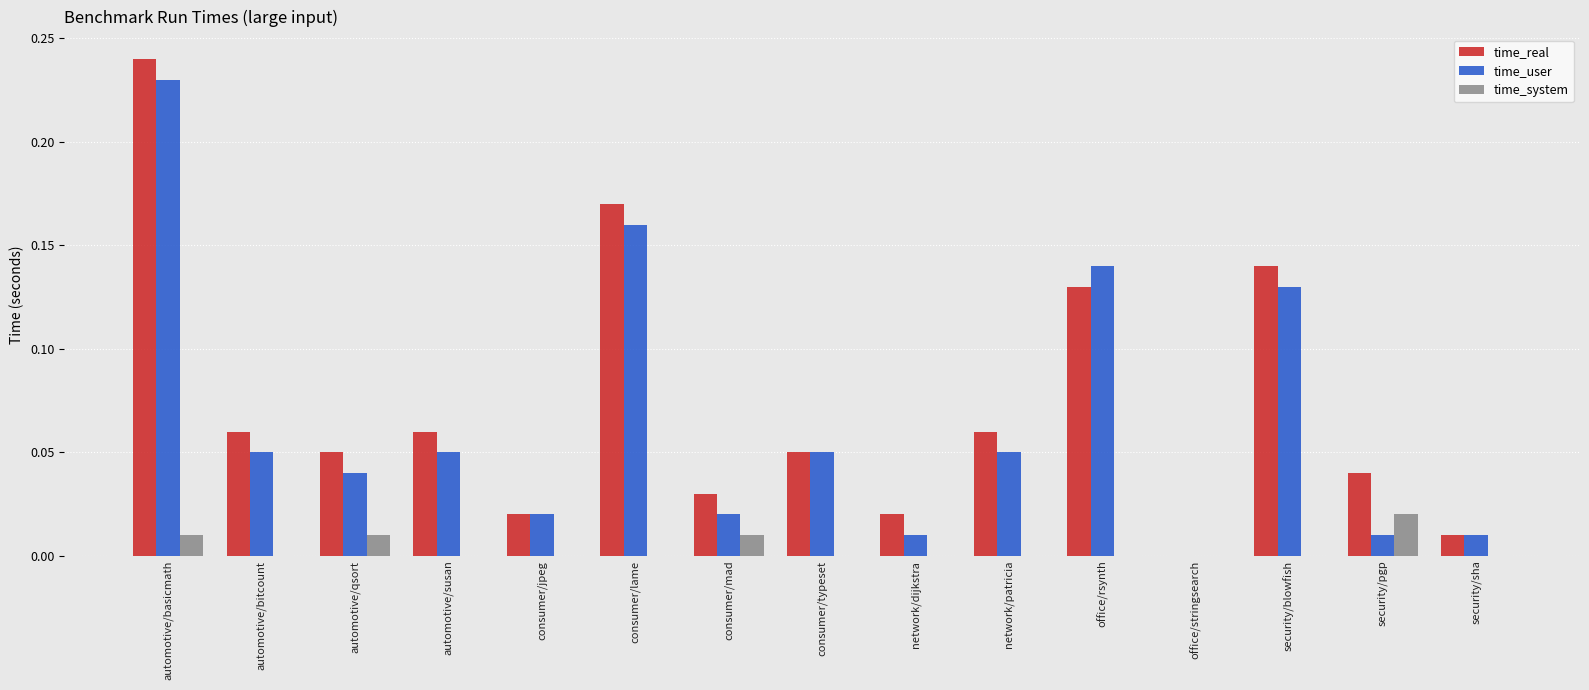

Is the value of time_real at consumer/jpeg greater than the value of time_system at consumer/jpeg?

Yes